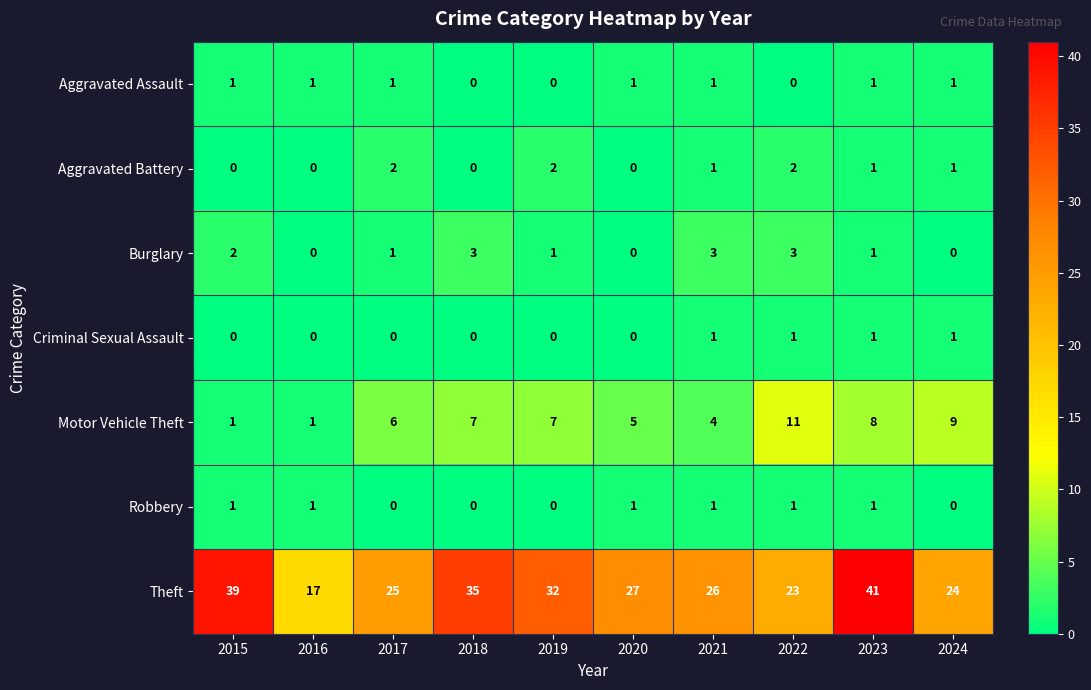

At which label is Theft closest to 29?

2020